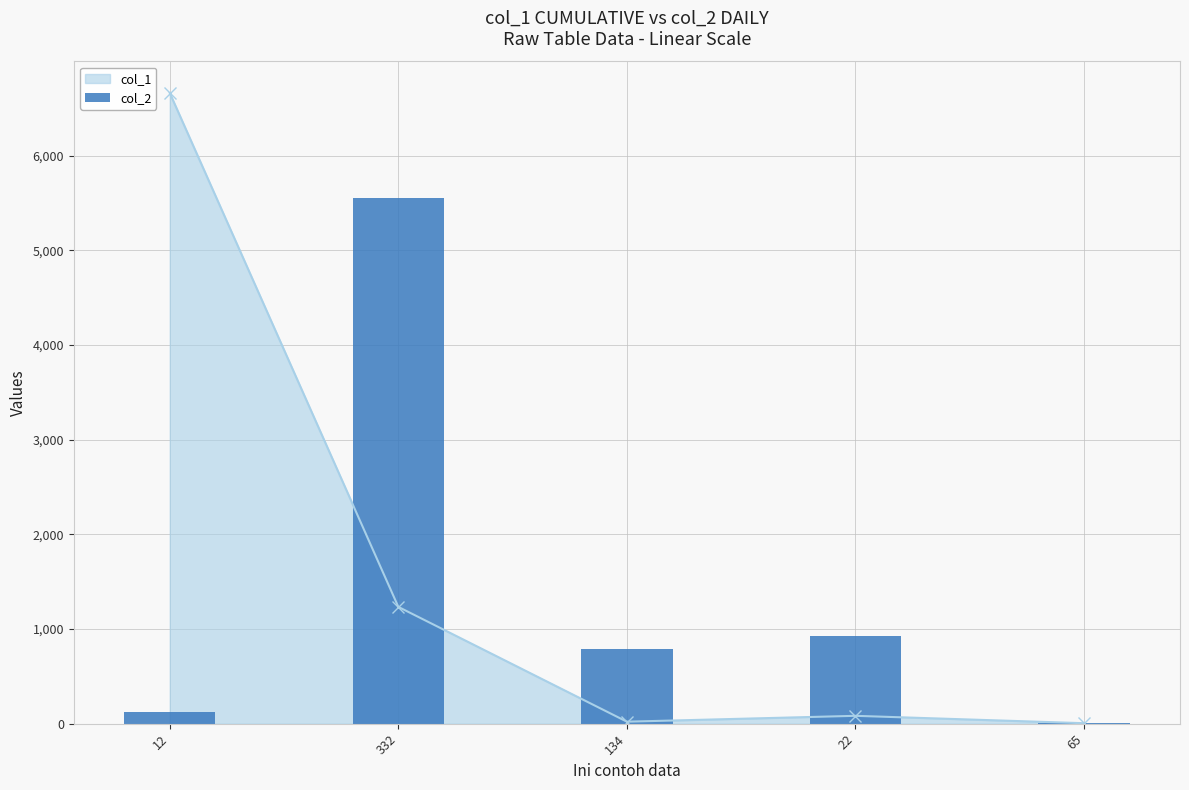

The col_1 series shows 1234 at 332. True or false?

True